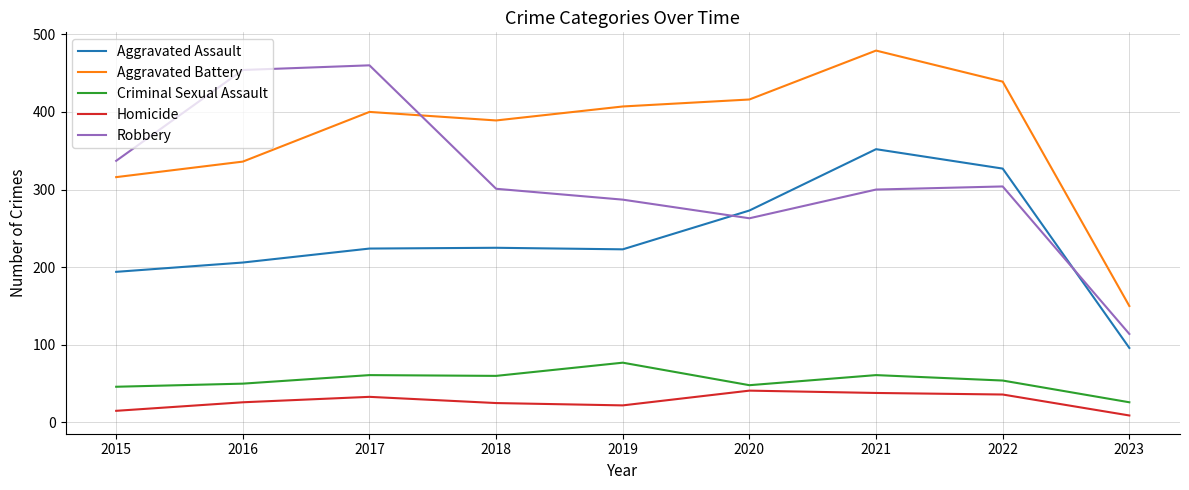

Read the Criminal Sexual Assault value at 2020, to the nearest 5.

50